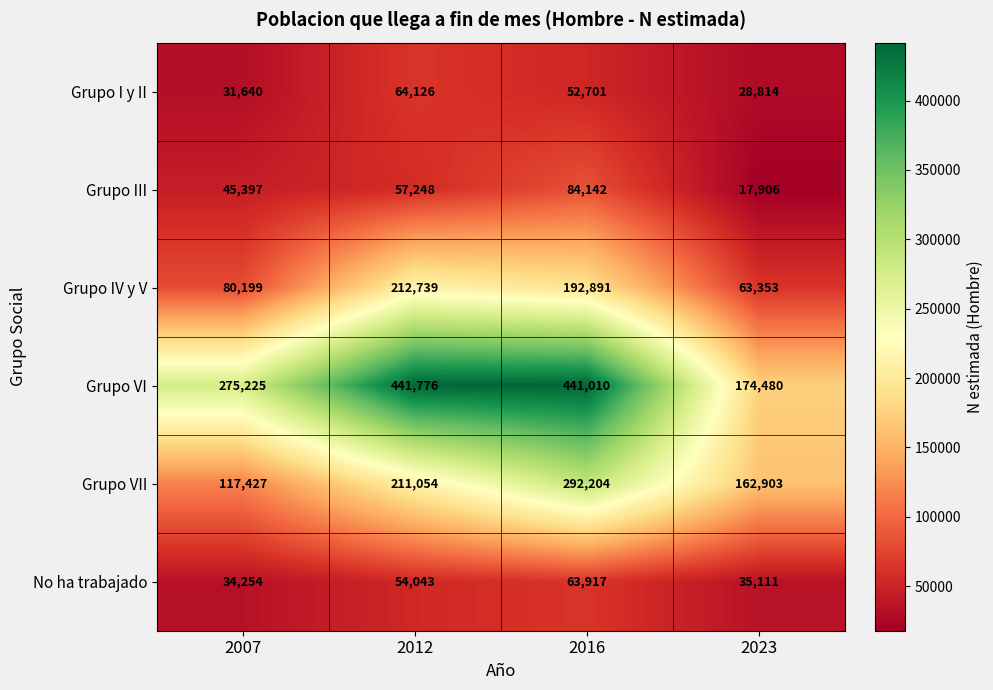

What is the difference between the Grupo I y II values at 2023 and 2012?

35312